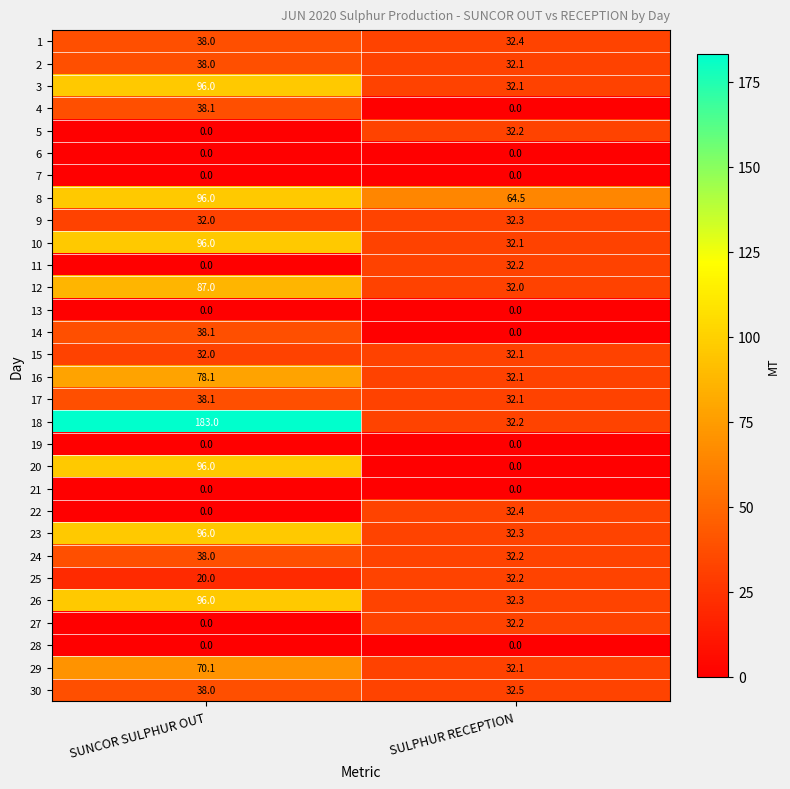

The 22 series shows 14.5 at SULPHUR RECEPTION. True or false?

False